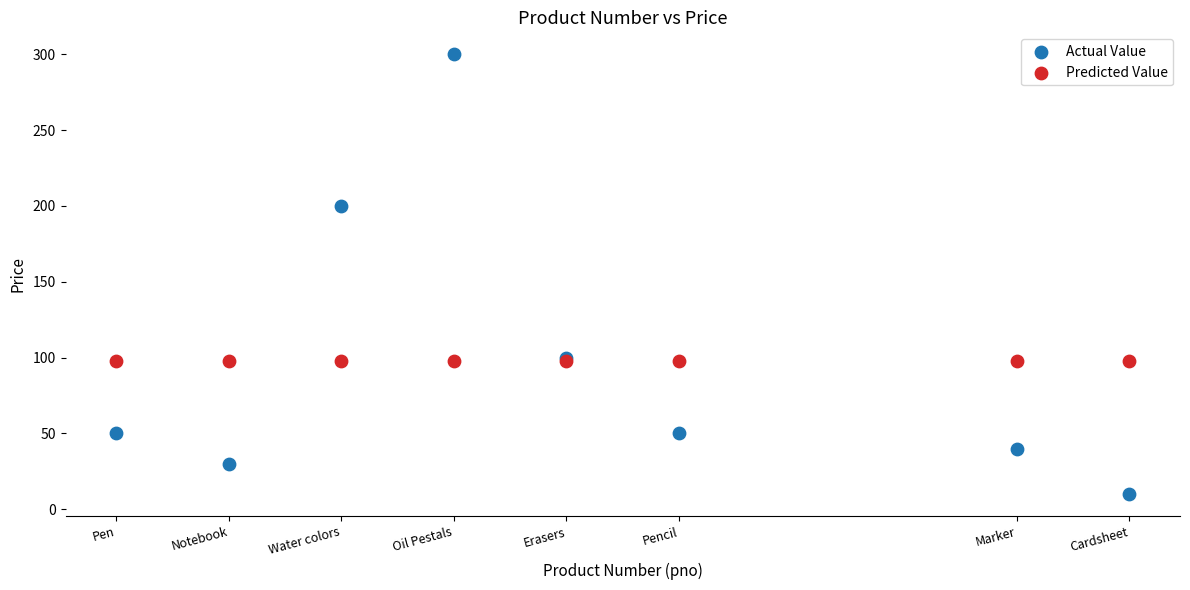

Which series contains the lowest Y value?

Actual Value